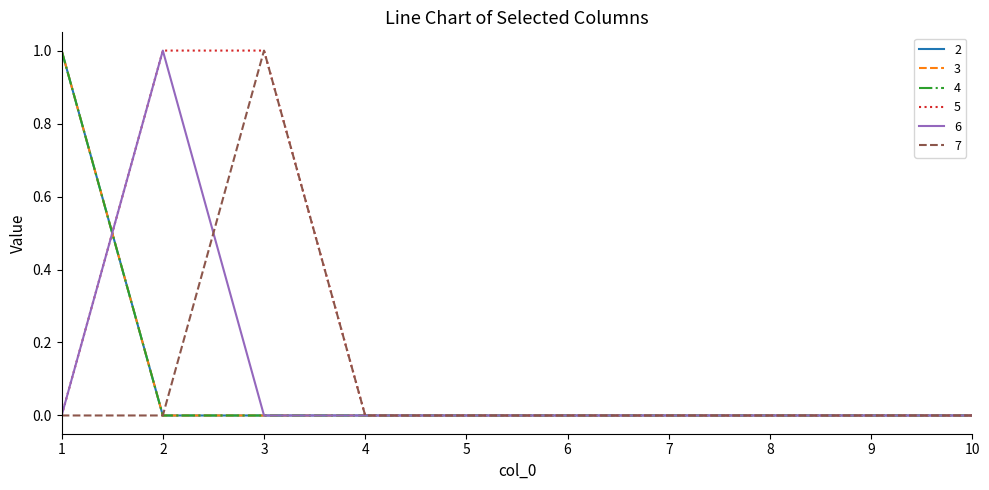

Does the chart have visible grid lines?

No